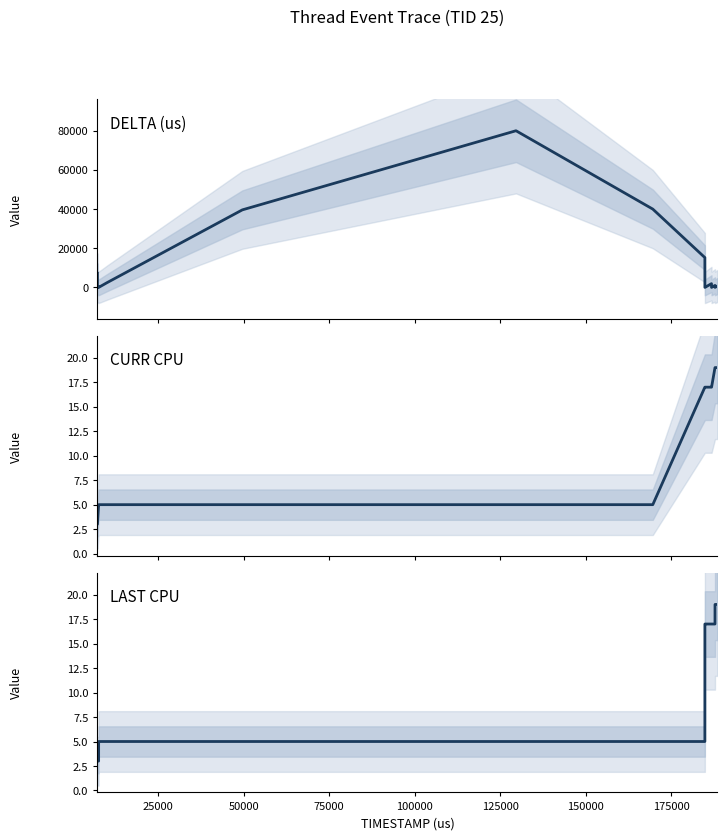

True or false: CURR CPU and DELTA (us) intersect in this chart.

True